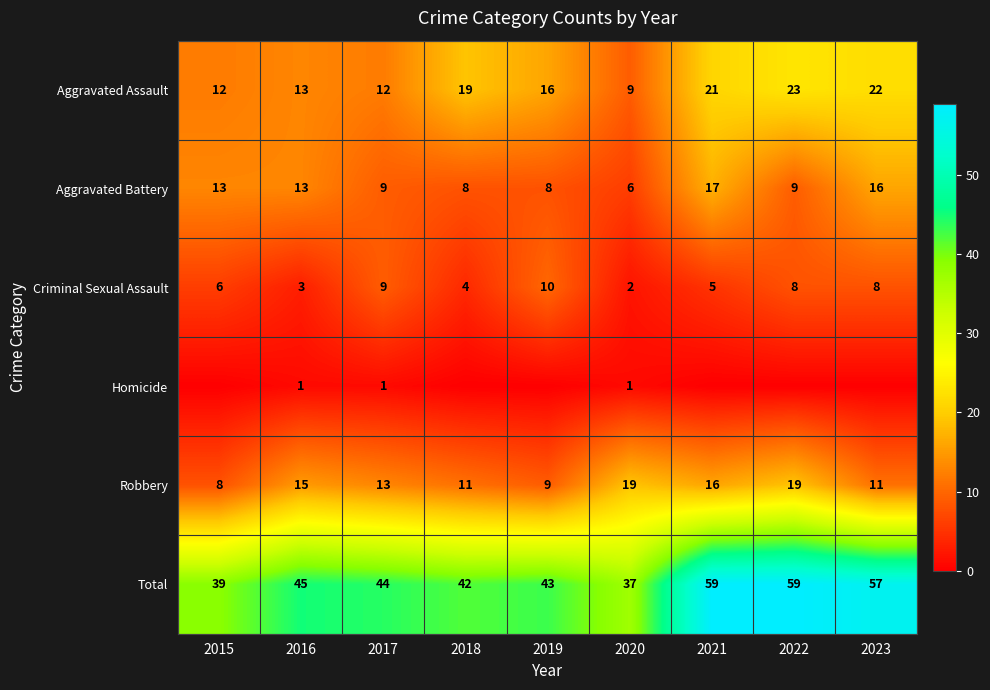

Where is Criminal Sexual Assault nearest to the value 6?

2015